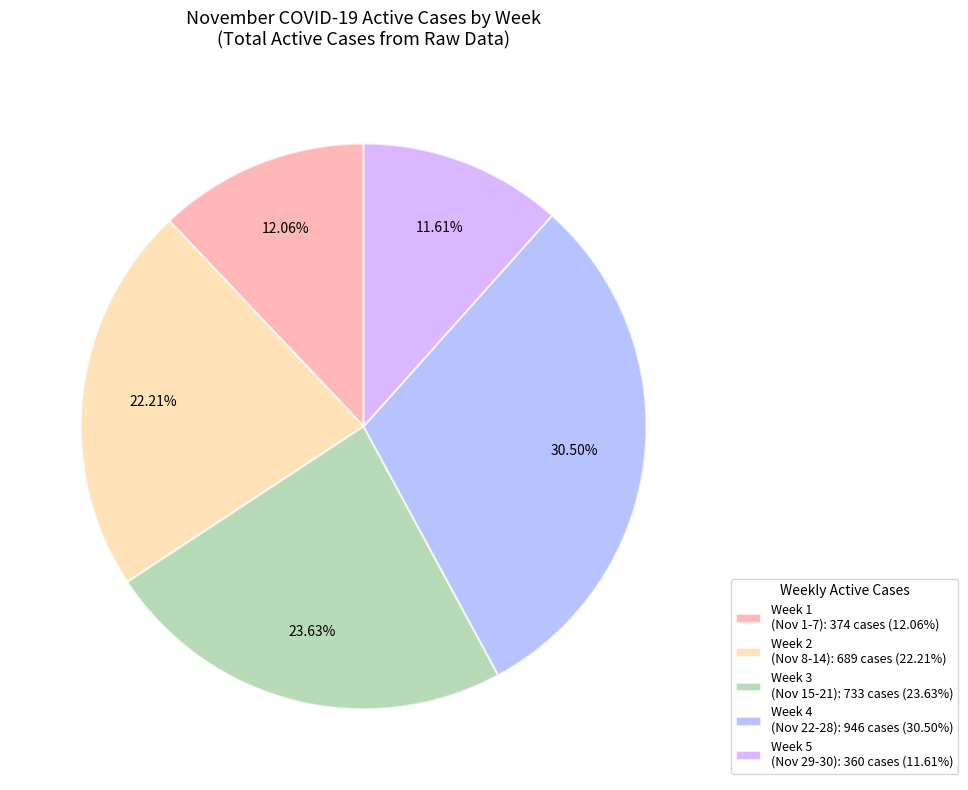

Is there a majority slice in this chart?

No